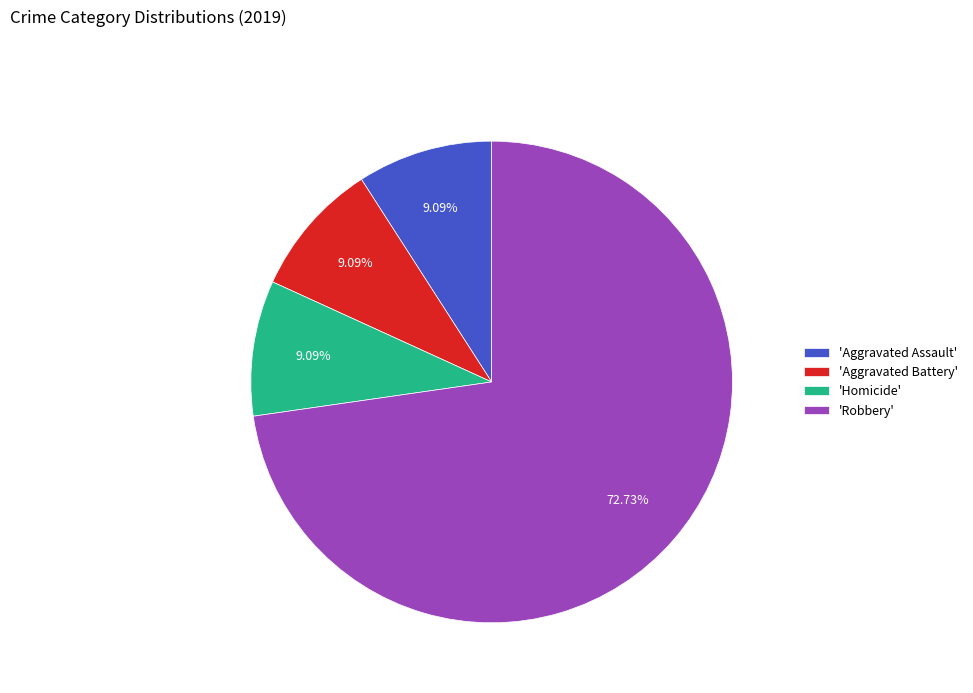

Which slice represents more than half of the pie?

'Robbery'